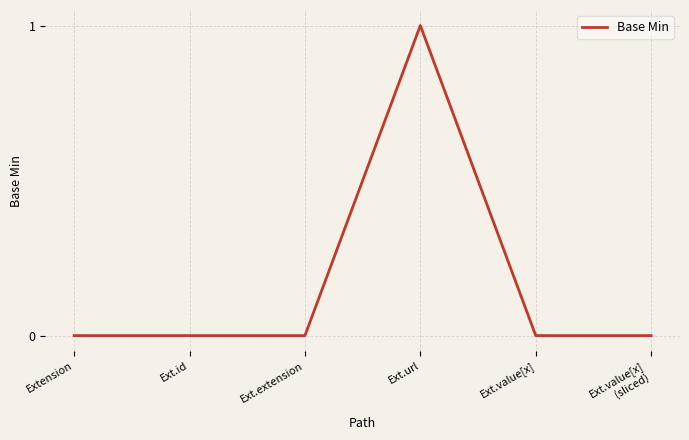

Count the values in the range 0 to 1.

6